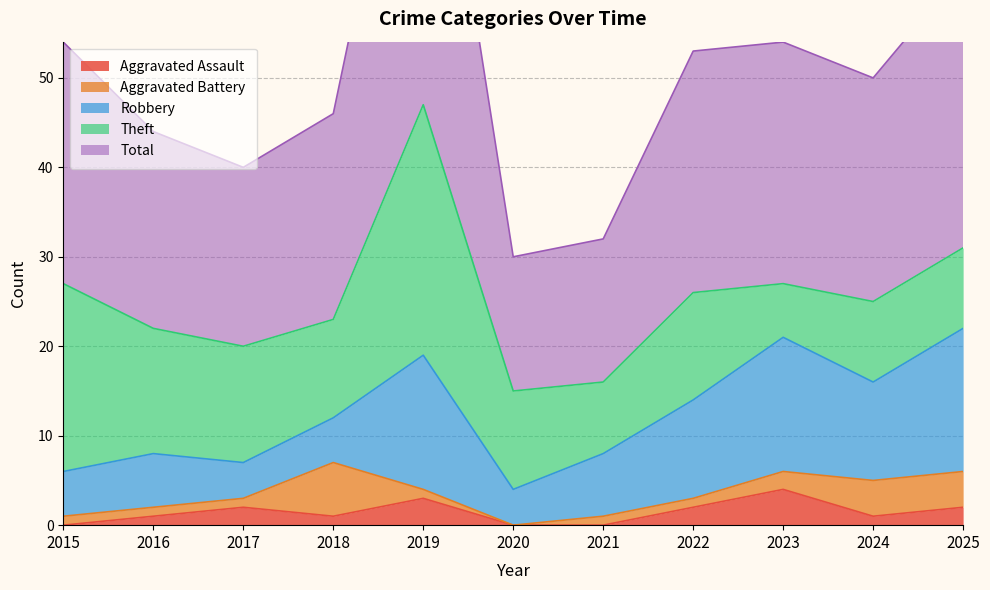

What is the difference between the maximum and minimum values in the Robbery series?

12